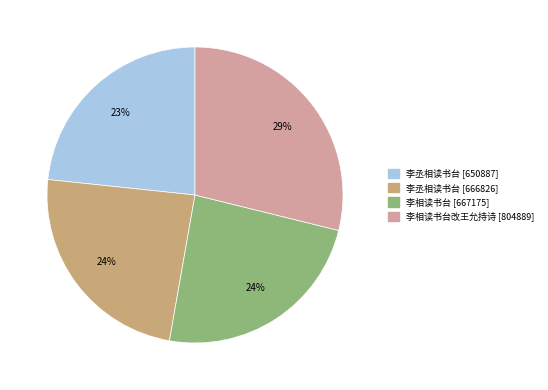

To the nearest percent, what is the average slice percentage?

25%